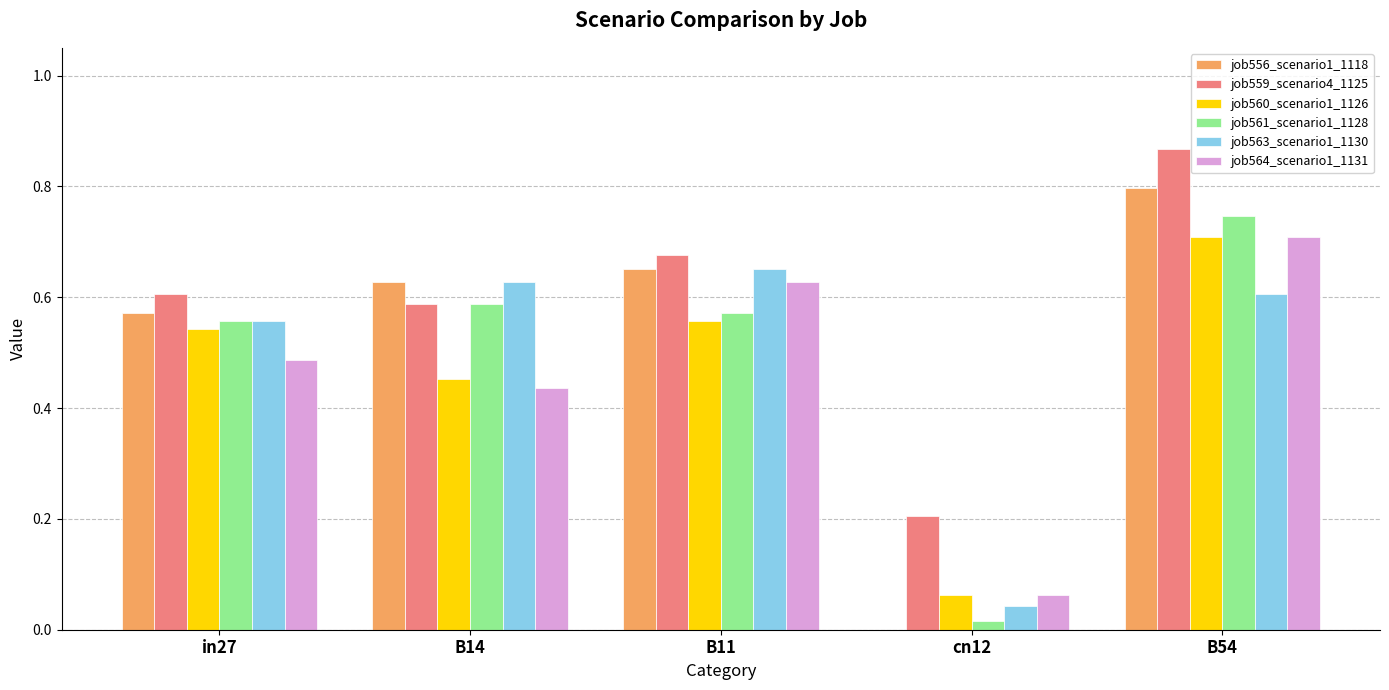

True or false: job559_scenario4_1125 has a value of 1.0 at B14.

False